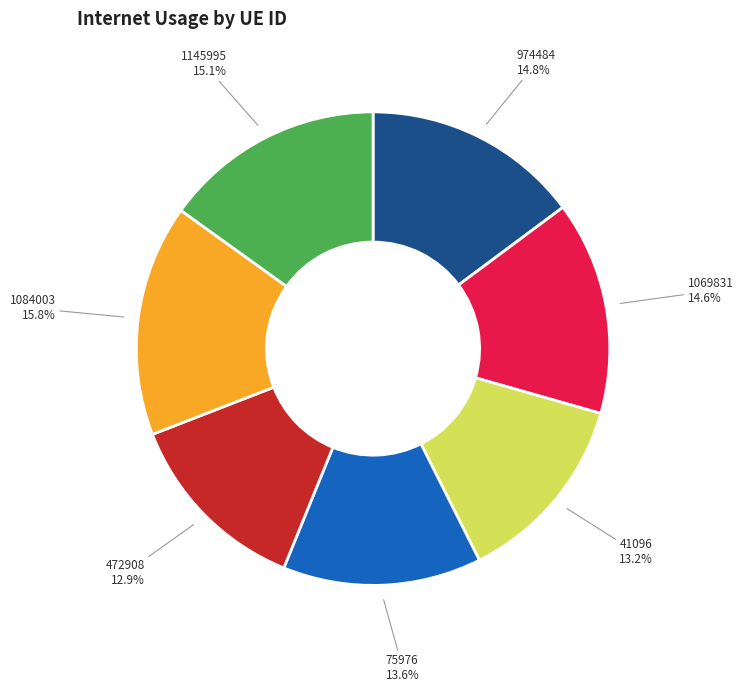

Combined, what portion of the pie is 1145995 and 974484?

29.9%